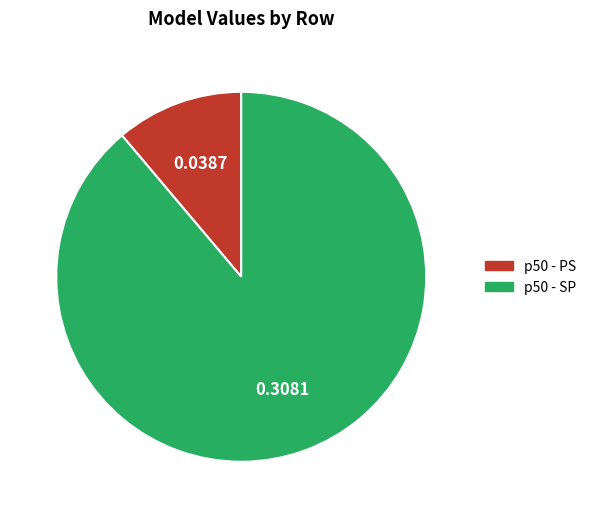

Count the number of slices in the pie.

2